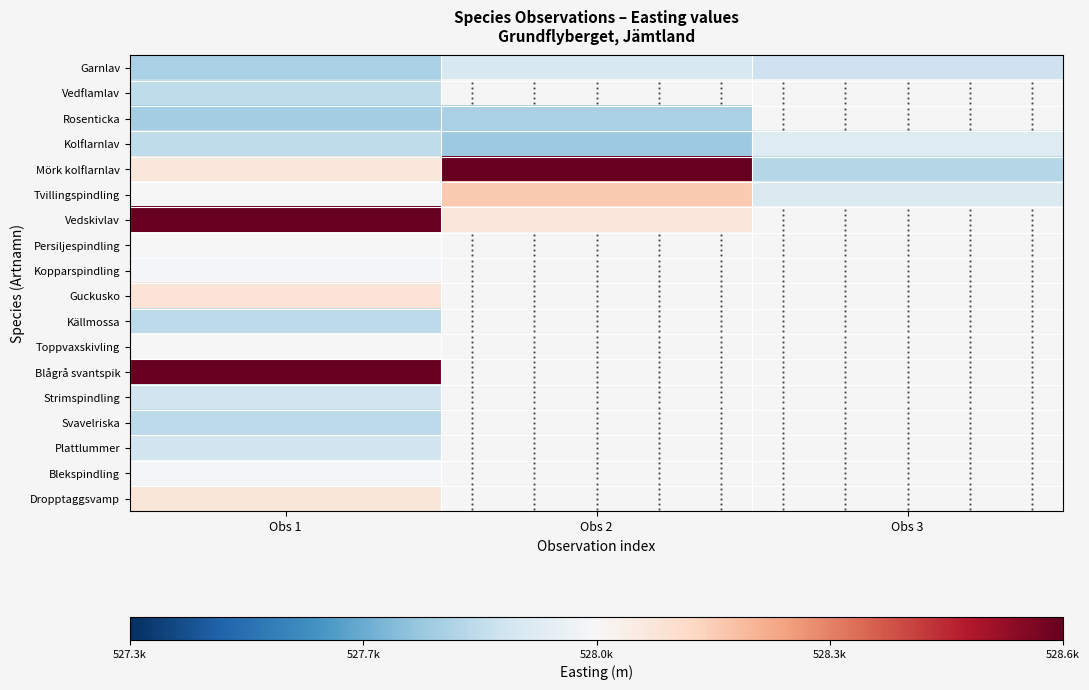

Rank the categories by Persiljespindling value from highest to lowest.

Obs 1, Obs 2, Obs 3